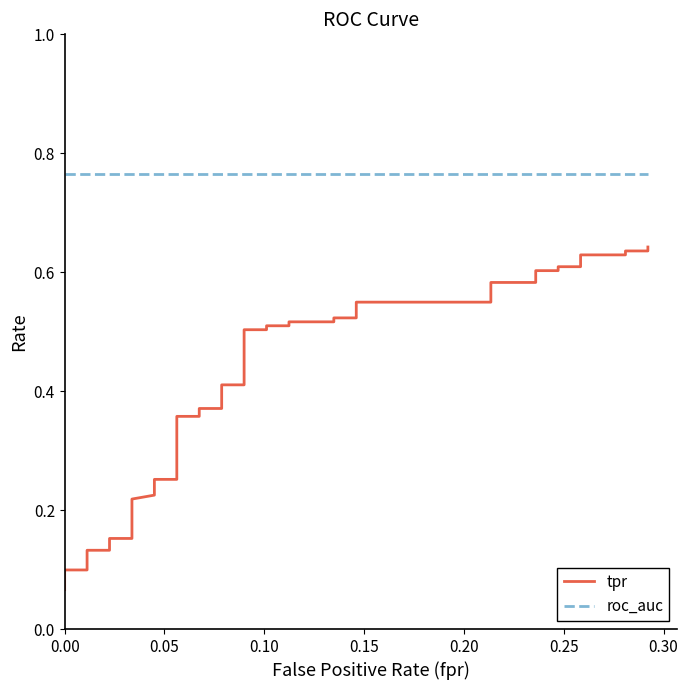

Which series has the largest total across all categories?

roc_auc